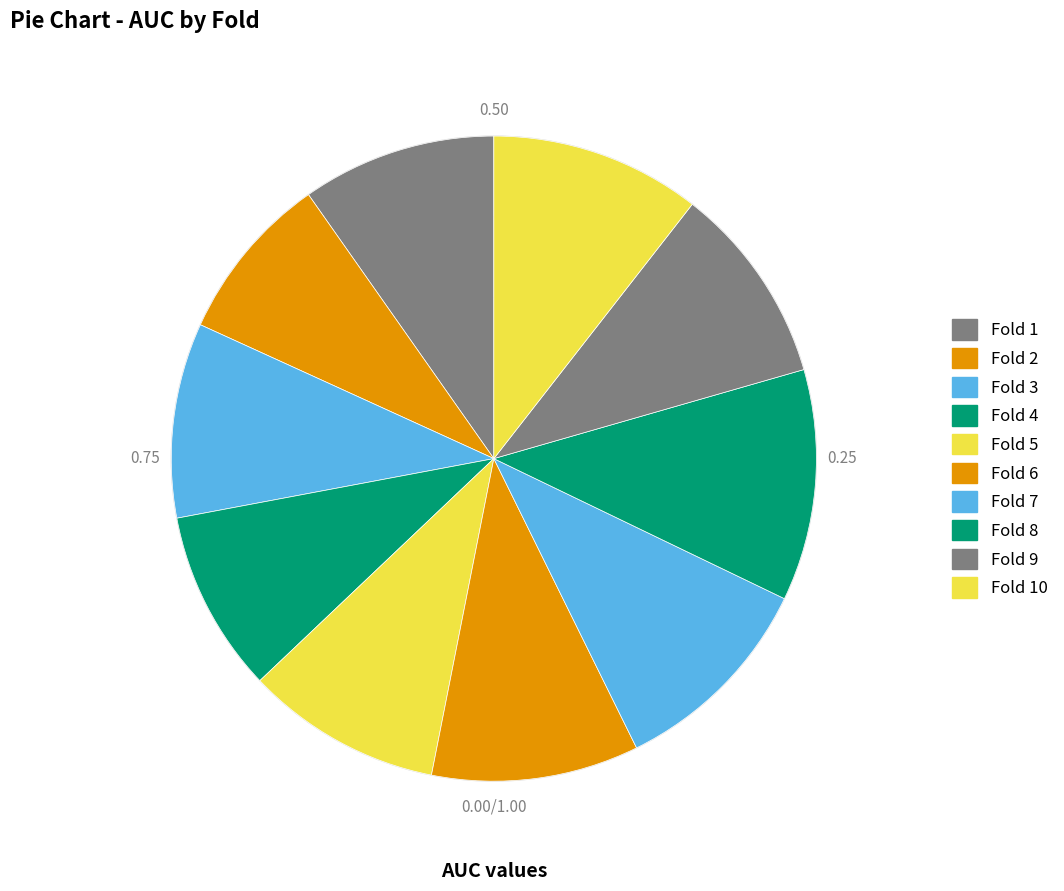

How many slices are in this pie chart?

10